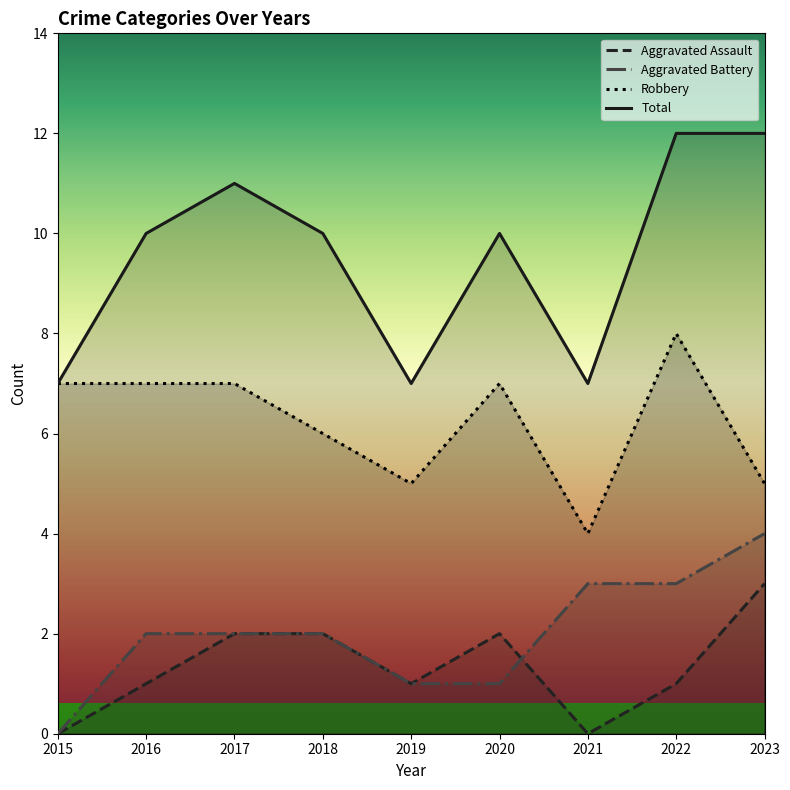

Which category has the lowest value in the Robbery series?

2021